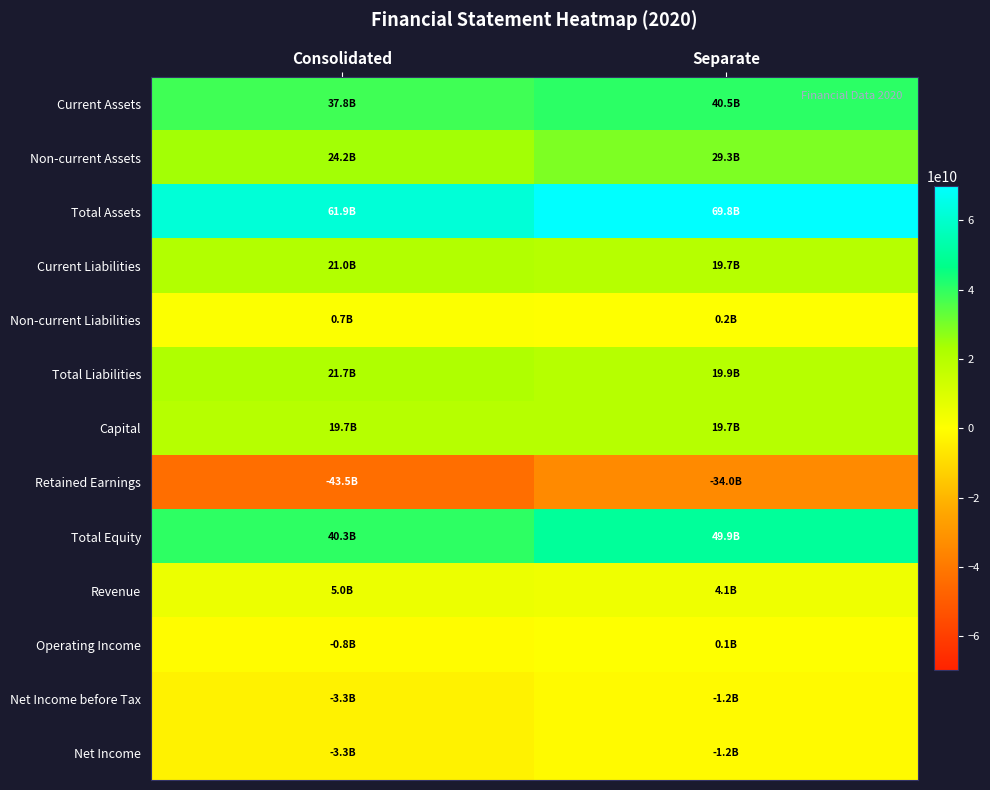

What is the minimum value shown in the chart?

-43478655910